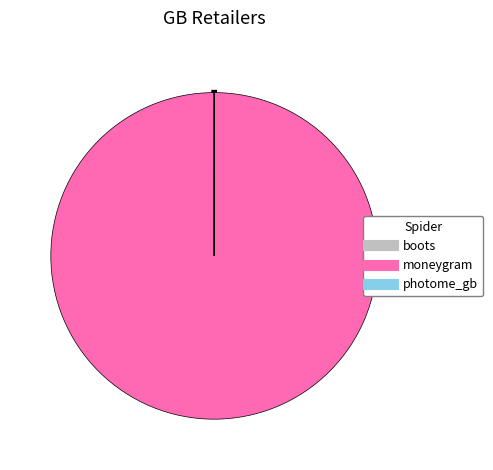

Which category has the biggest portion of the pie?

moneygram